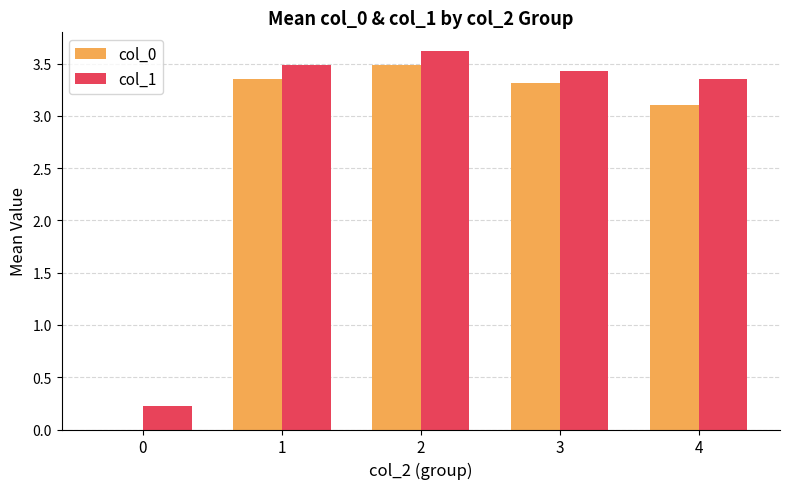

Which series has the widest spread of values?

col_0